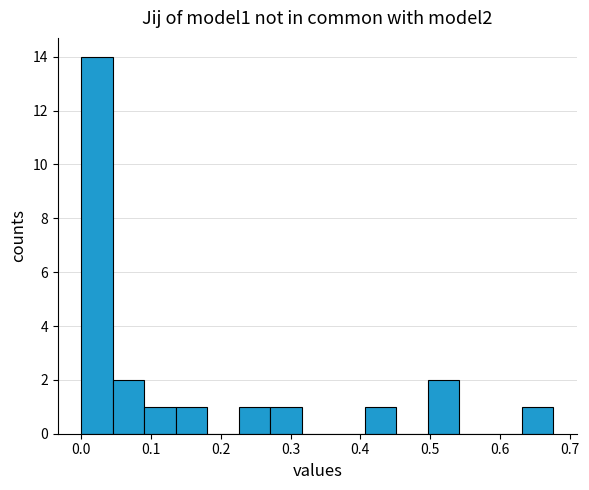

Reading left to right, transcribe this chart: for each bar, give the range it covers on the x-axis and its height. Neither the bar edges nor the heights are printed on the chart, so give them approximately, as read against the axes.

0.00 to 0.05: 14
0.05 to 0.09: 2
0.09 to 0.14: 1
0.14 to 0.18: 1
0.18 to 0.23: 0
0.23 to 0.27: 1
0.27 to 0.32: 1
0.32 to 0.36: 0
0.36 to 0.41: 0
0.41 to 0.45: 1
0.45 to 0.50: 0
0.50 to 0.54: 2
0.54 to 0.59: 0
0.59 to 0.63: 0
0.63 to 0.68: 1